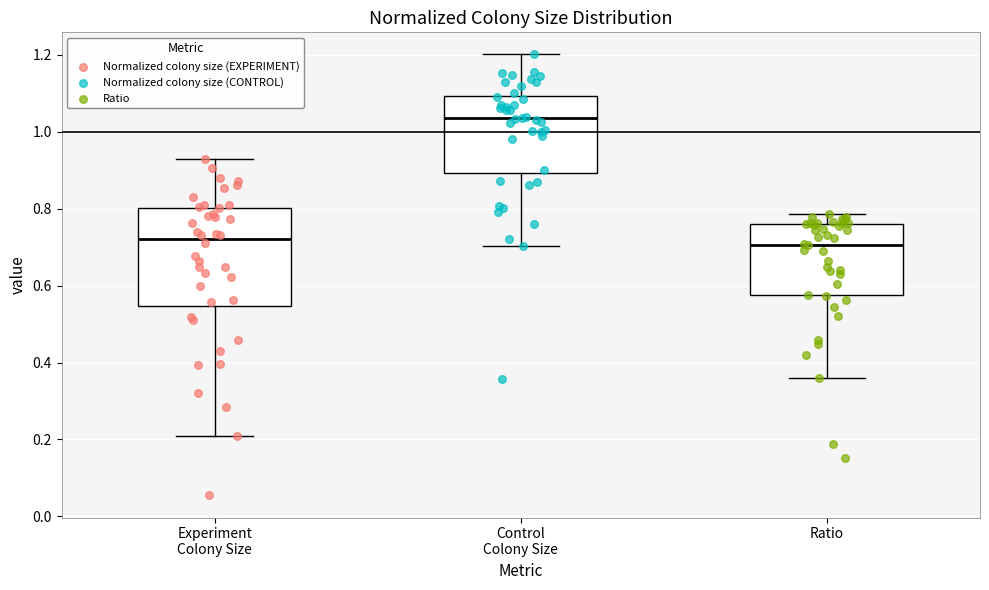

Reading left to right, transcribe this box plot: for each box, give where its median line is, the range the box spans, and where its two whiskers end, as read against the y-axis. The values are not printed on the chart, so give them approximately, as read against the axis.

Experiment Colony Size: median 0.72, box 0.54 to 0.80, whiskers 0.20 to 0.92
Control Colony Size: median 1.04, box 0.90 to 1.10, whiskers 0.70 to 1.20
Ratio: median 0.70, box 0.58 to 0.76, whiskers 0.36 to 0.78